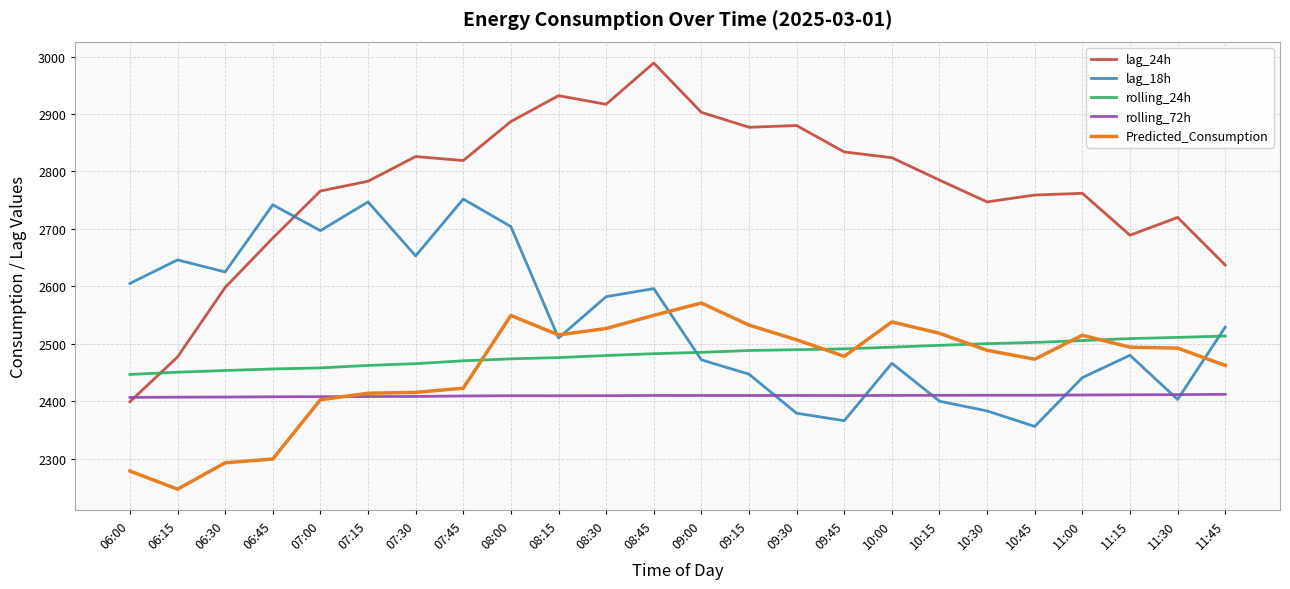

Read the rolling_72h value at 10:15.

2410.2